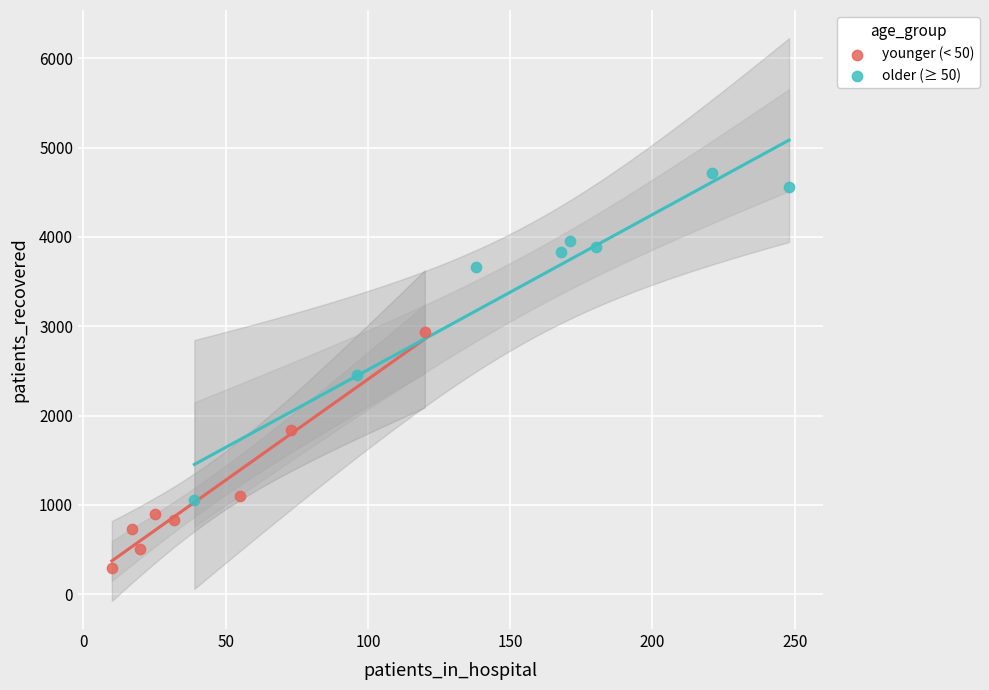

Which series has the largest Y range (max minus min)?

older (≥ 50)